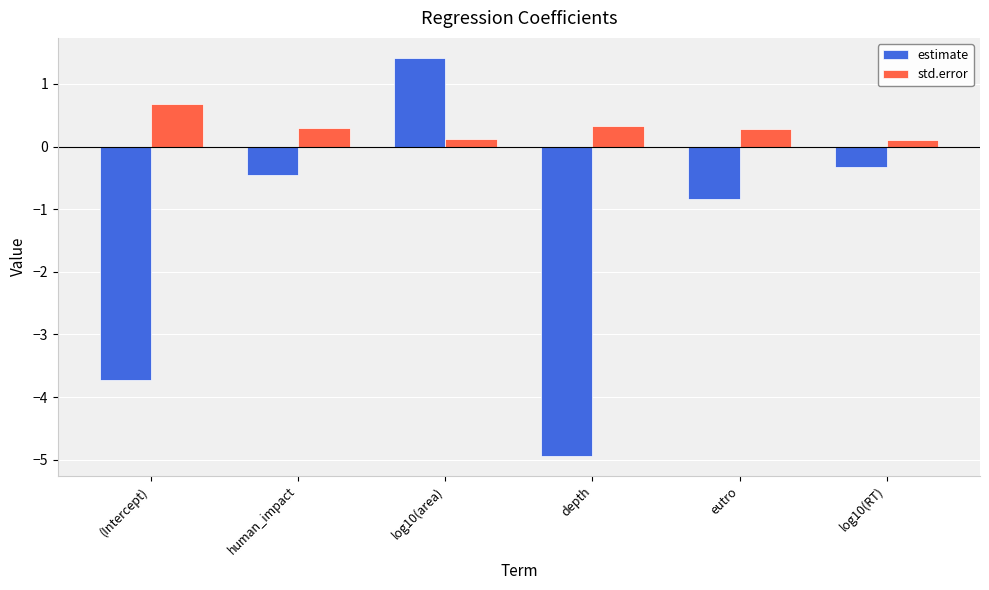

List the series in order of their peak value, highest first.

estimate, std.error